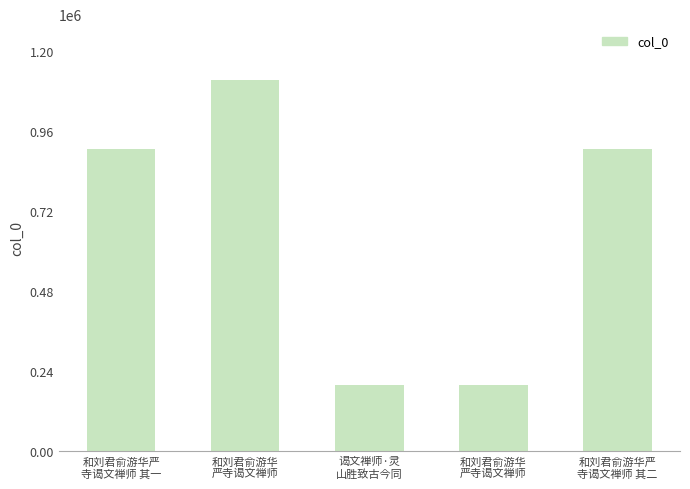

Are the bars horizontal?

No